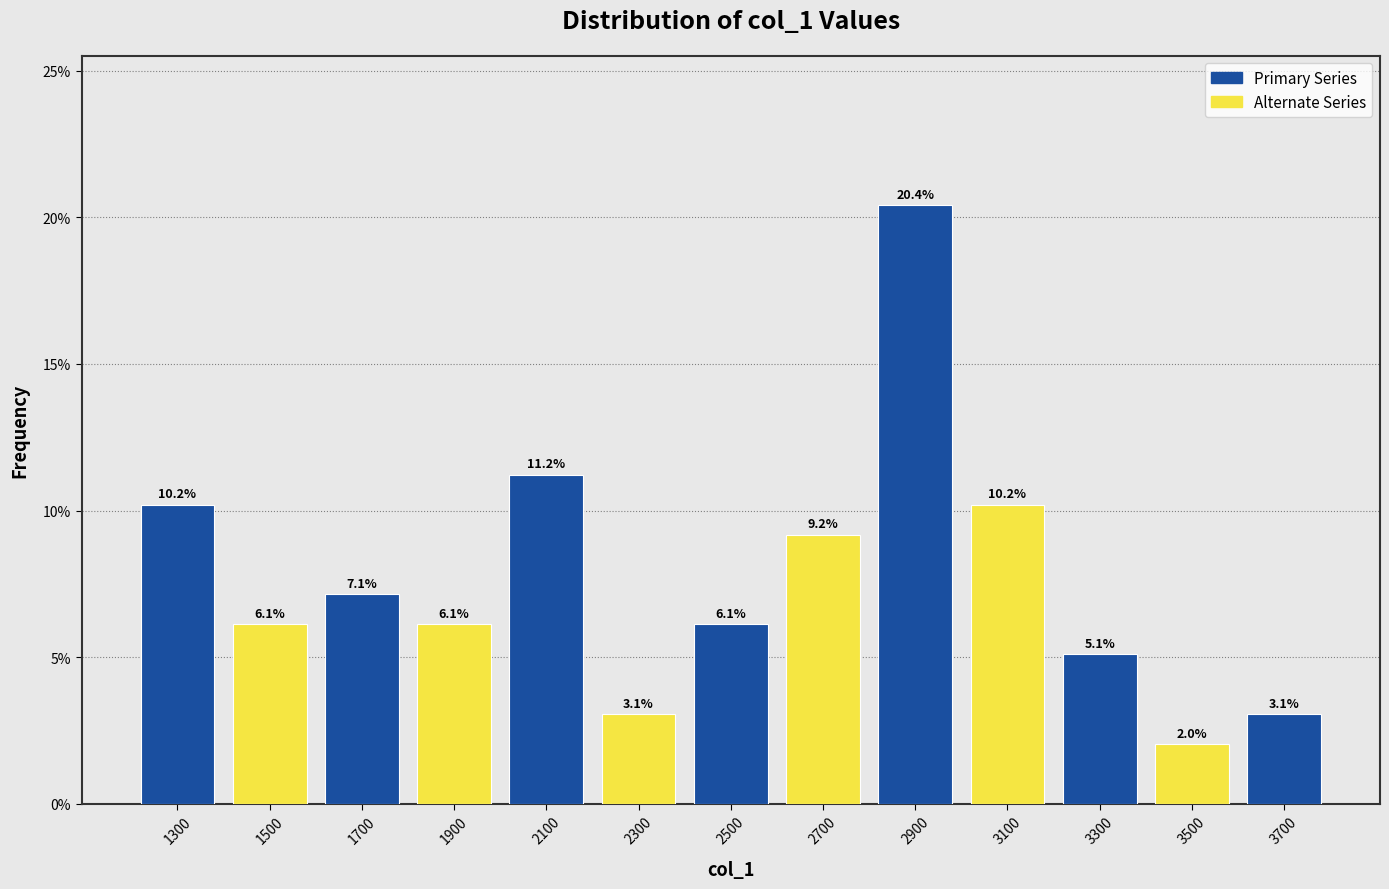

What is the height of the bar covering 1800 to 2000 on the x-axis?

6.1